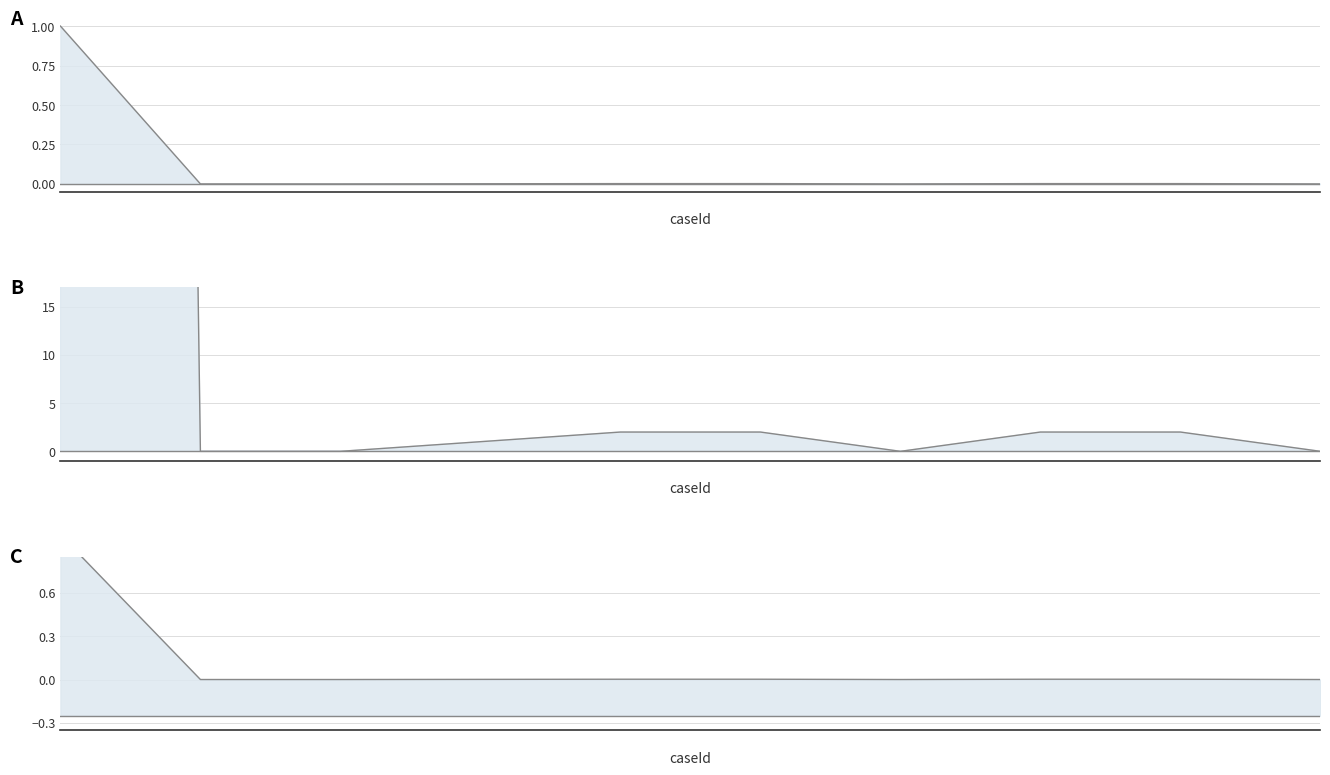

True or false: expected_lower and expected_upper intersect in this chart.

False